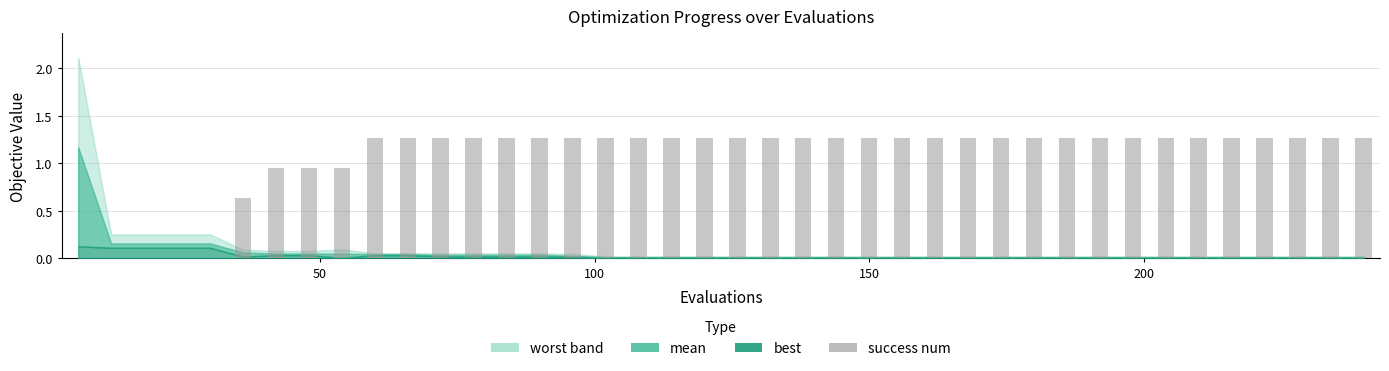

What is the sum of all values?

42.8